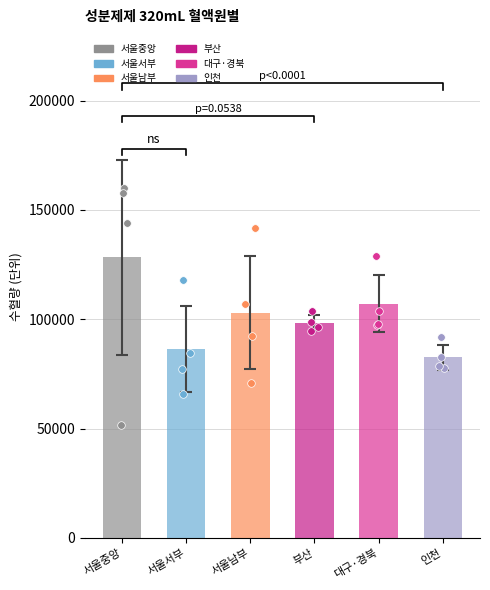

Which series reaches the minimum Y coordinate?

서울중앙